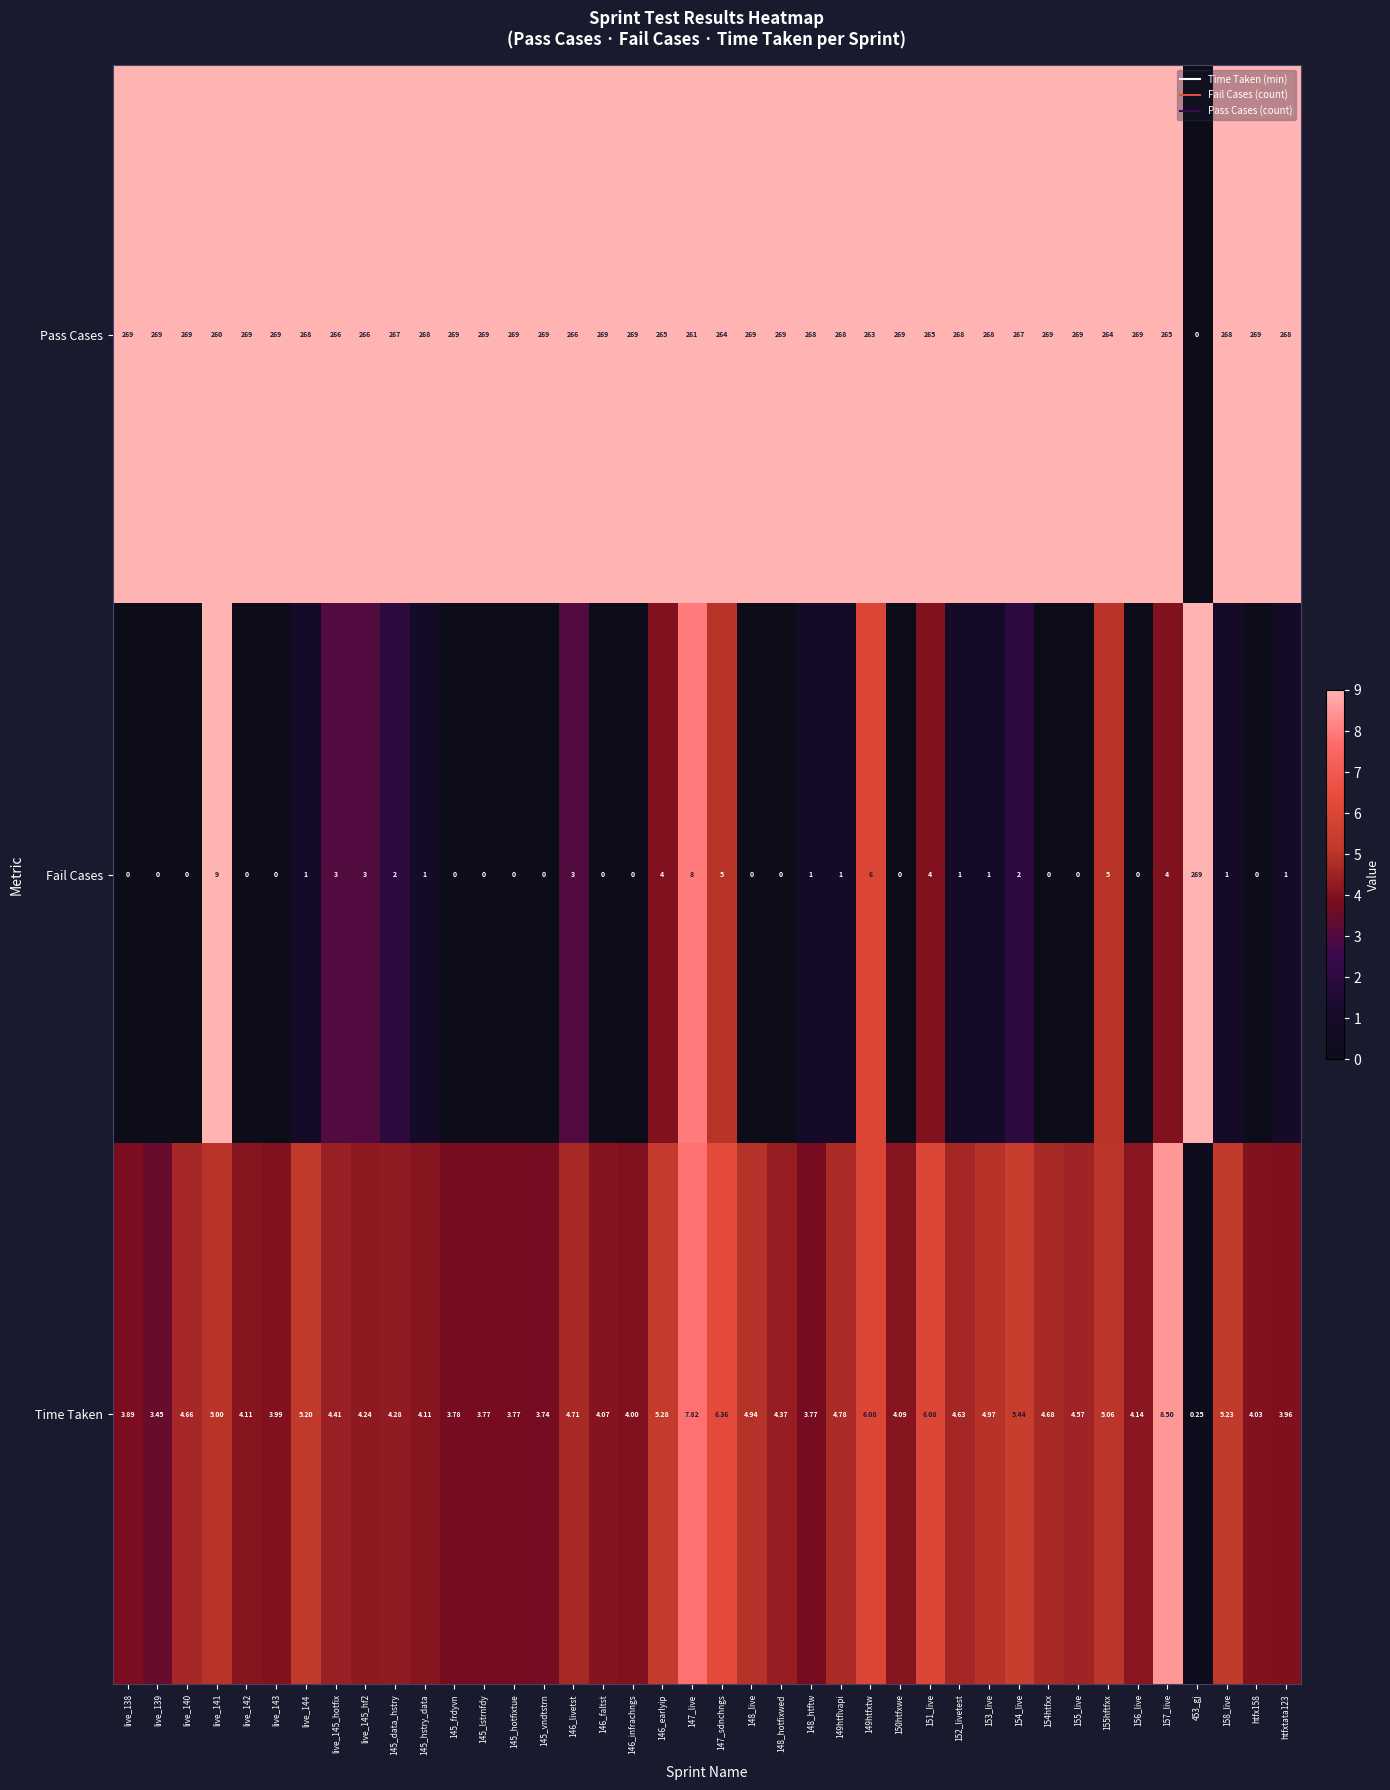

Rank the series at 145_hotfixtue from lowest to highest value.

Fail Cases, Time Taken, Pass Cases